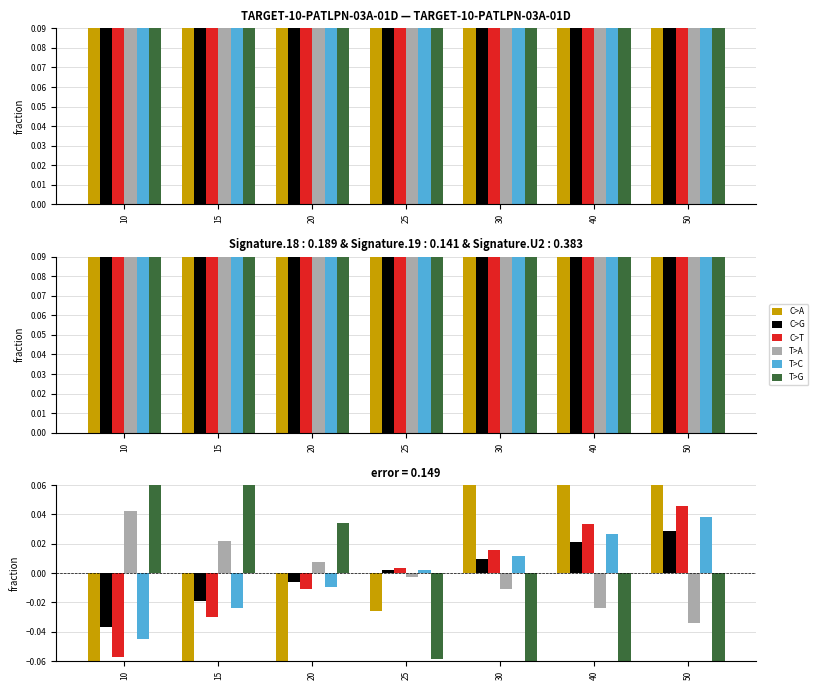

The value of T>C at 20 is -0.0. True or false?

False